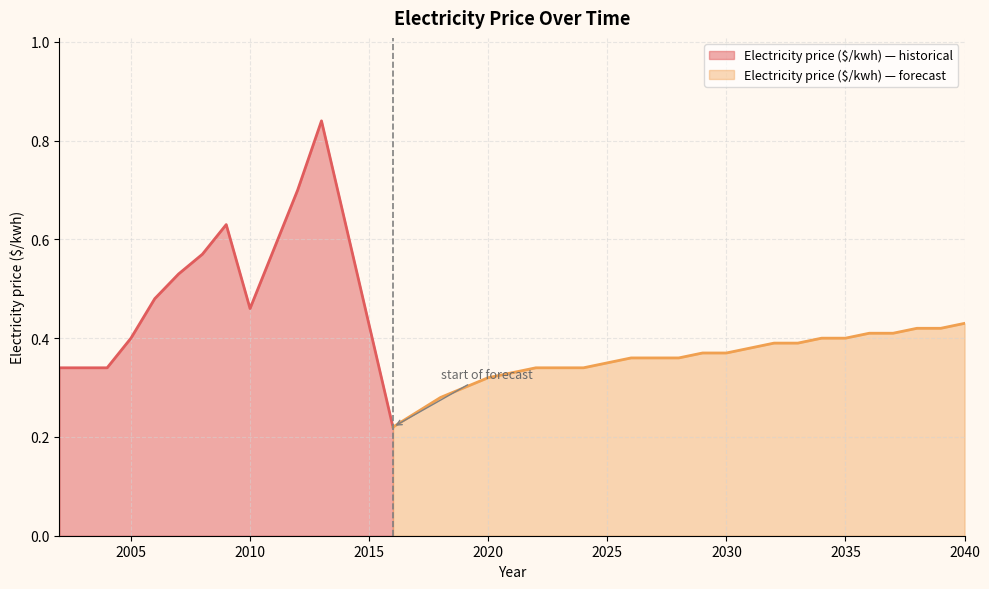

Reading left to right, what are all the values shown in this chart?

2002=0.3	2003=0.3	2004=0.3	2005=0.4	2006=0.5	2007=0.5	2008=0.6	2009=0.6	2010=0.5	2011=0.6	2012=0.7	2013=0.8	2016=0.2	2017=0.2	2018=0.3	2019=0.3	2020=0.3	2021=0.3	2022=0.3	2023=0.3	2024=0.3	2025=0.3	2026=0.4	2027=0.4	2028=0.4	2029=0.4	2030=0.4	2031=0.4	2032=0.4	2033=0.4	2034=0.4	2035=0.4	2036=0.4	2037=0.4	2038=0.4	2039=0.4	2040=0.4